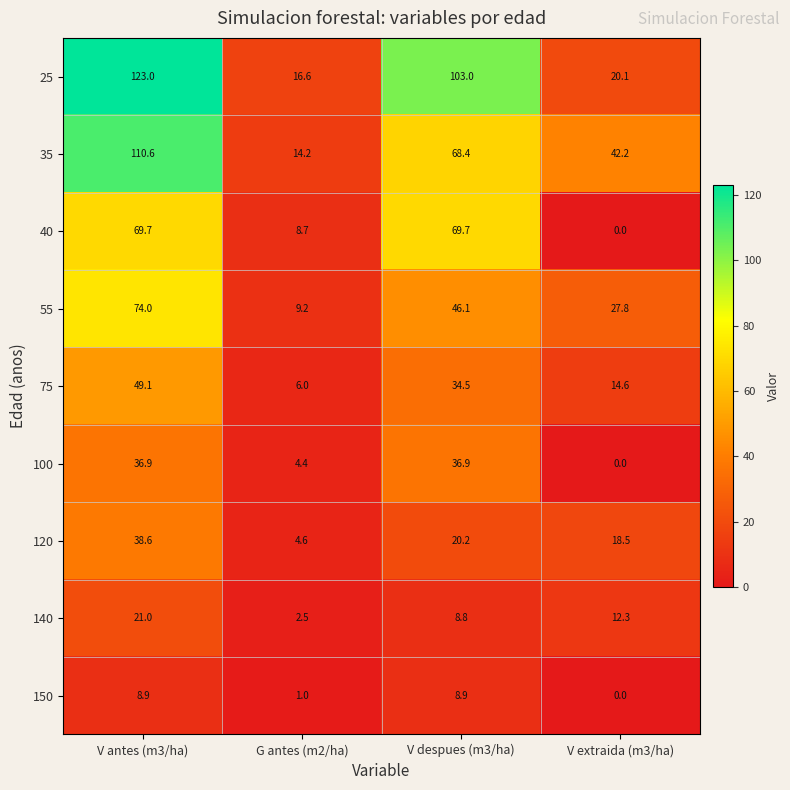

What is the approximate value of 75 at G antes (m2/ha)?

6.0